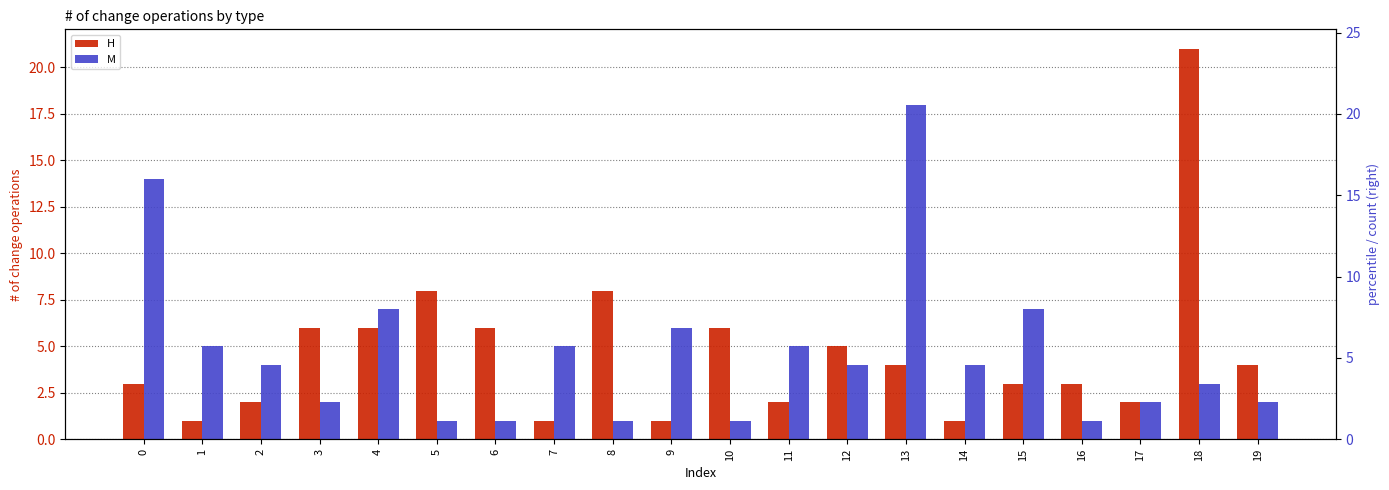

What is the greatest value displayed?

21